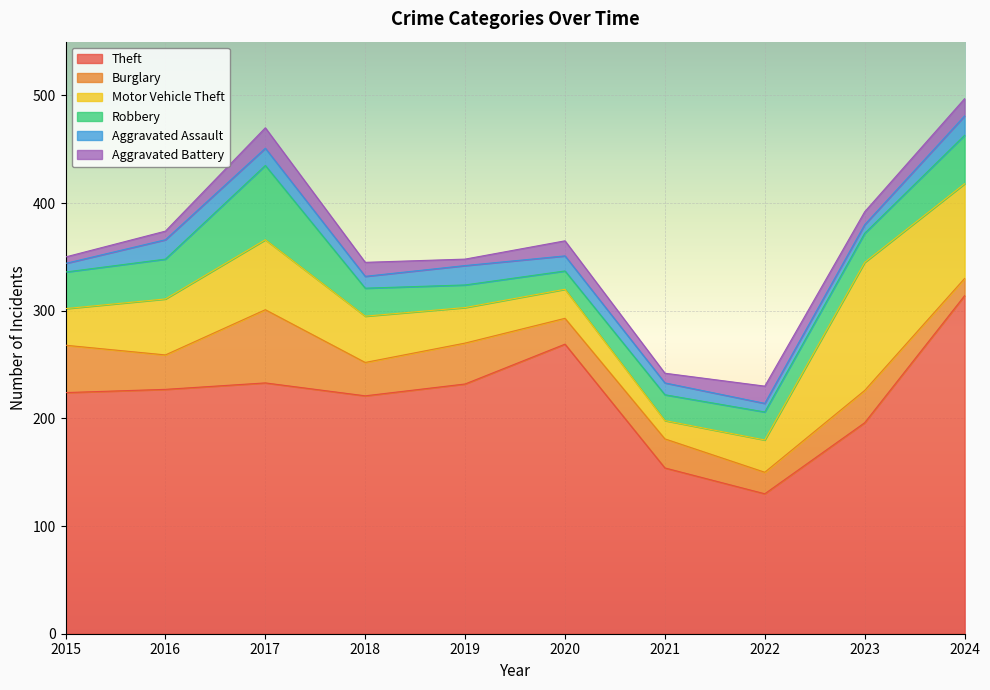

What is the value of the Robbery point at the 1st from the left?

34